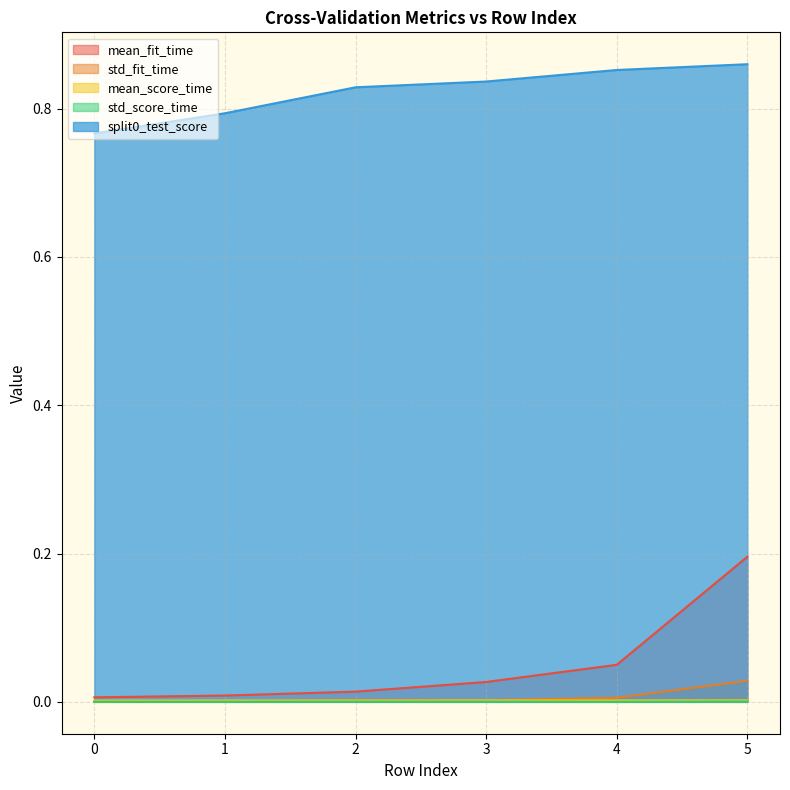

What is the difference between the highest and lowest values at 2?

0.8